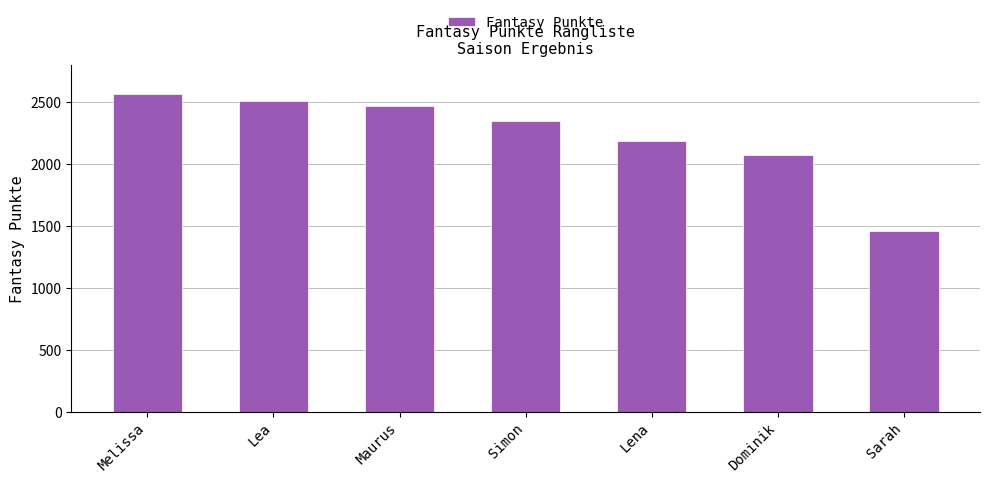

What is the greatest value displayed?

2566